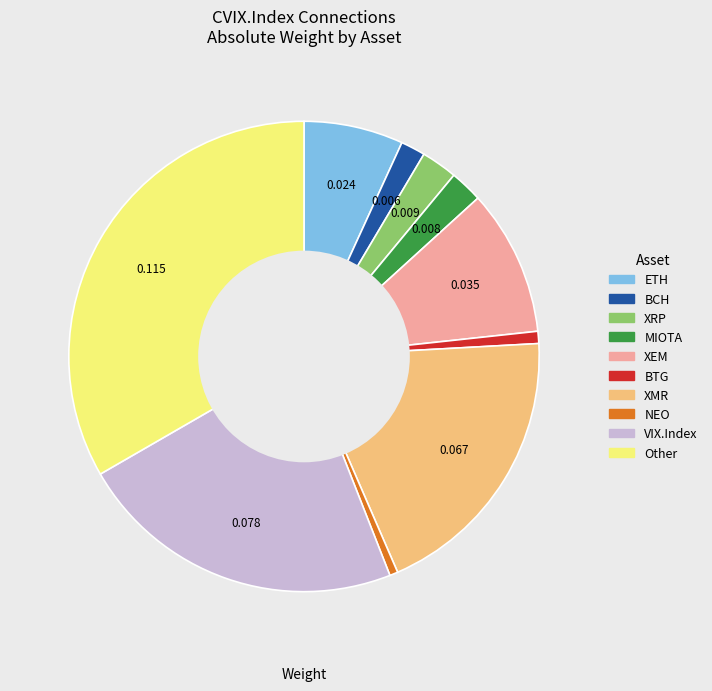

Does any single category account for the majority?

No